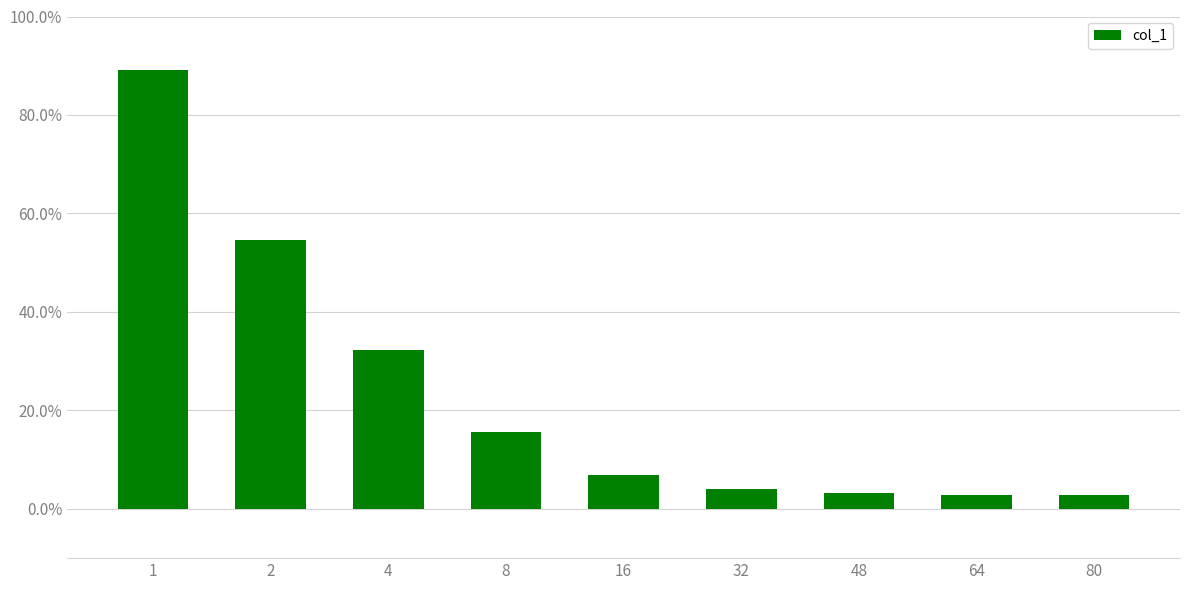

What is the value of the 5th bar from the left?

6.9